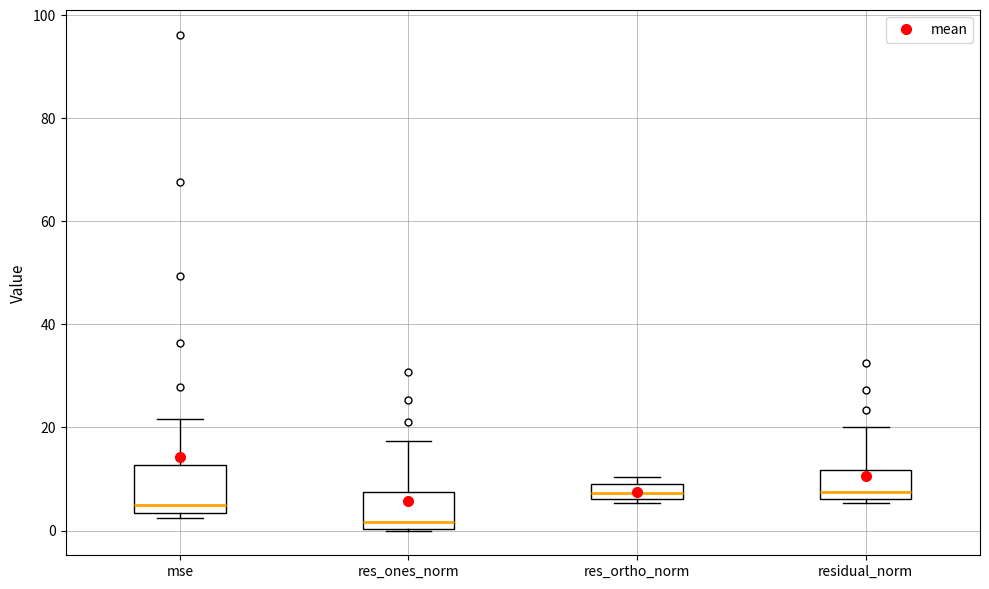

Where does the upper whisker of the box for res_ones_norm end on the y-axis? The values are not printed on the chart, so give them approximately, as read against the axis.

18